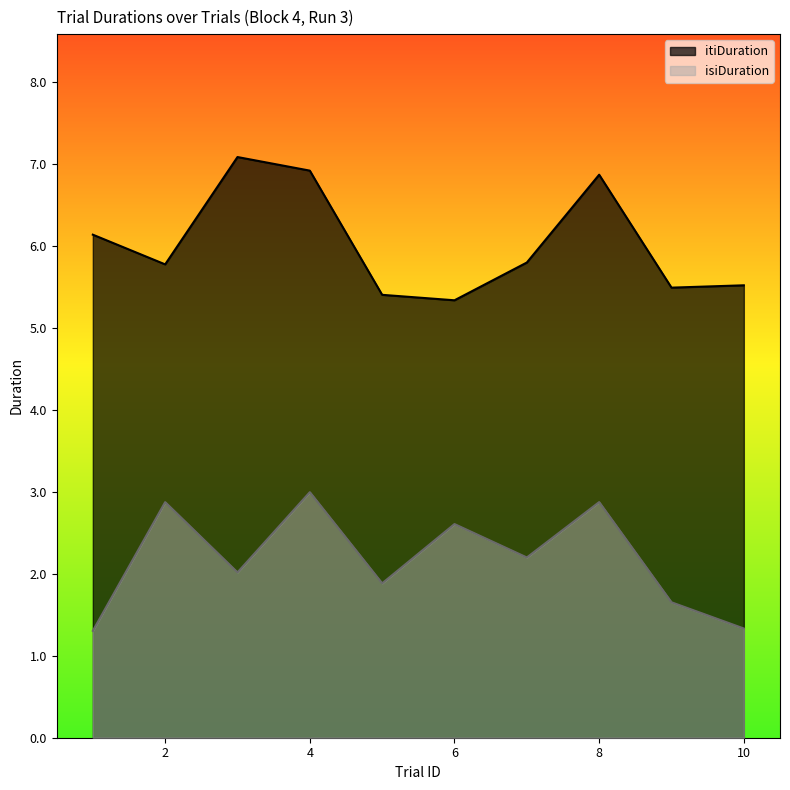

In itiDuration, how many points are lower than both neighbors (excluding endpoints)?

3